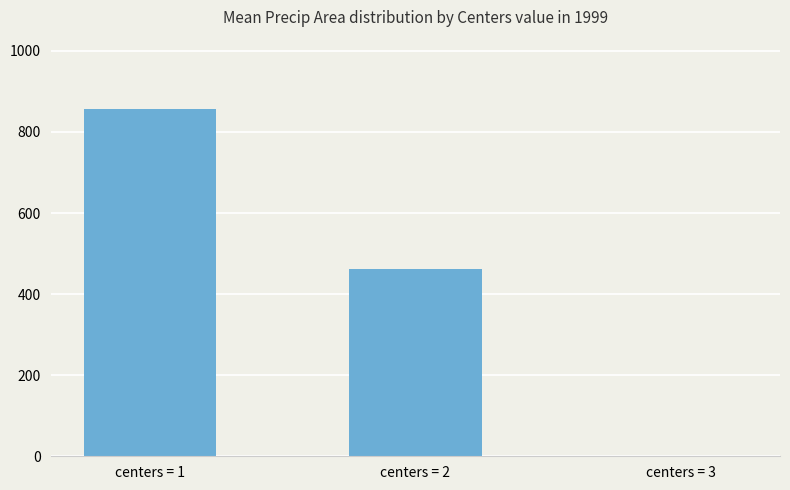

What is the change in value from centers = 1 to centers = 3?

-856.3